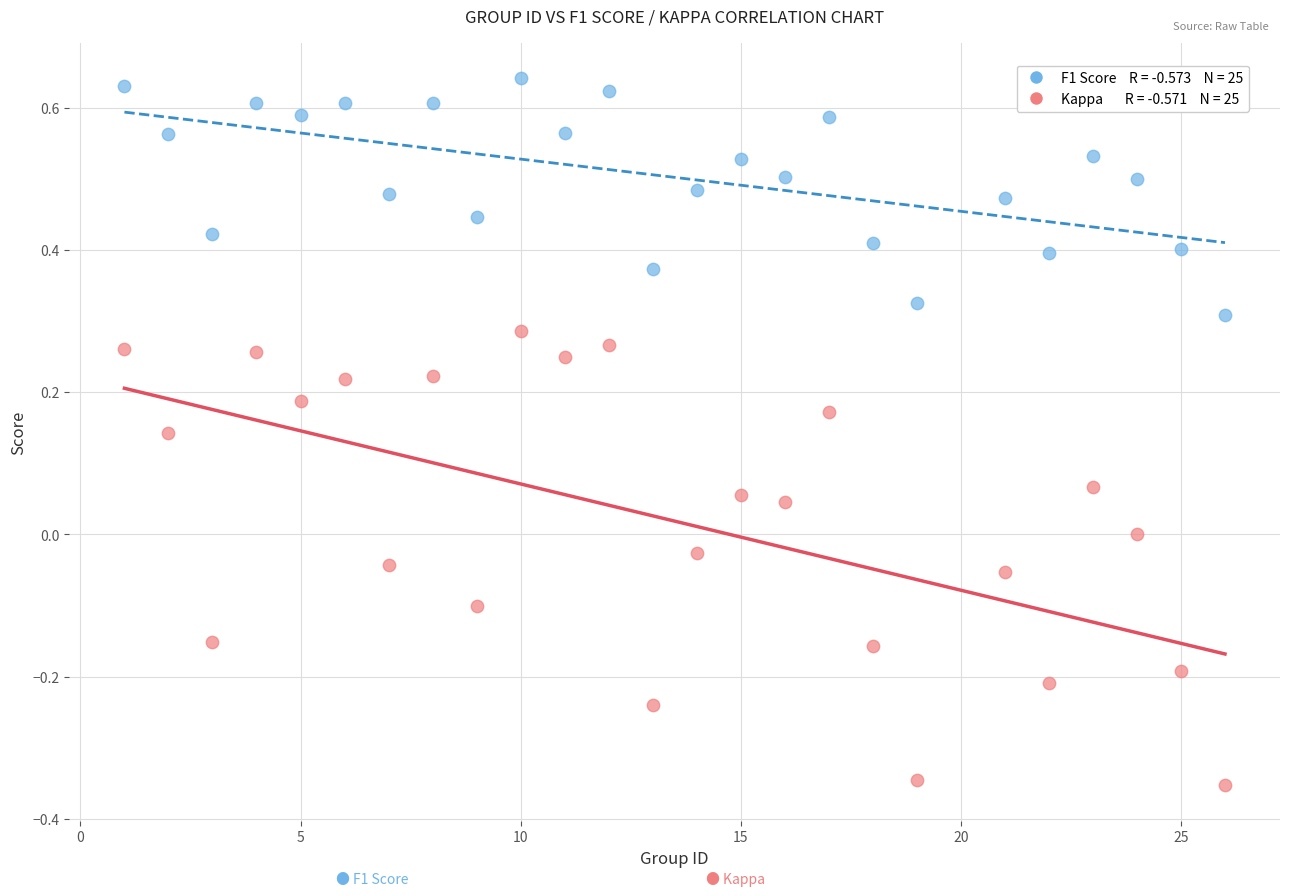

Across all data points, what is the range of X values (max minus min)?

25.0